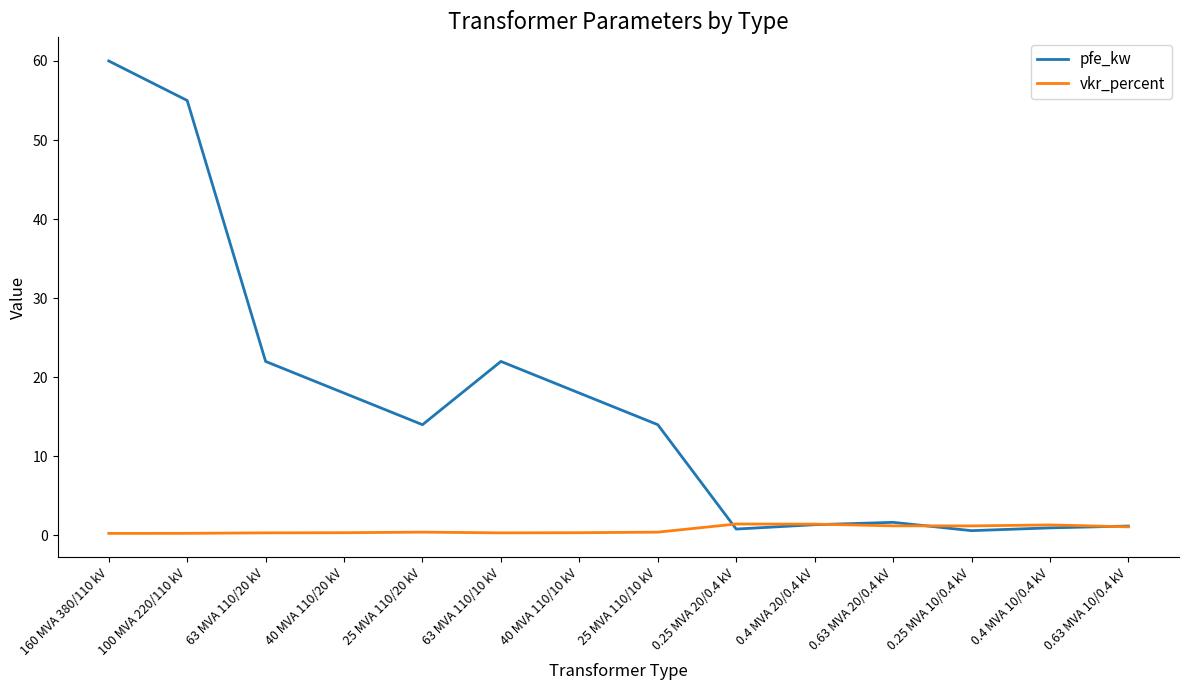

True or false: vkr_percent and pfe_kw intersect in this chart.

True